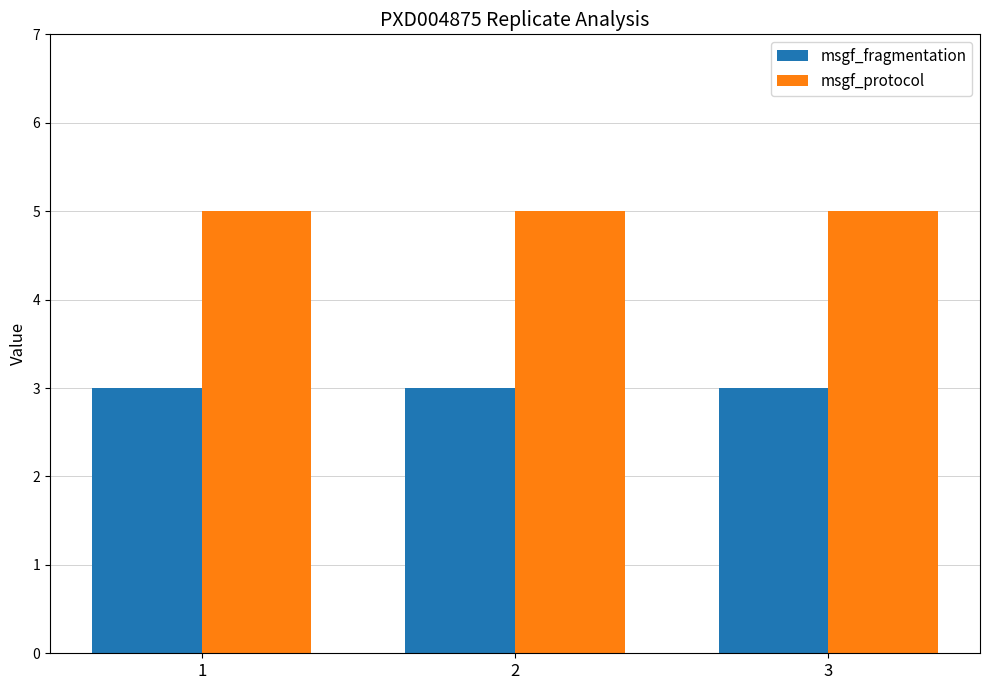

How many bars are there in each group?

2